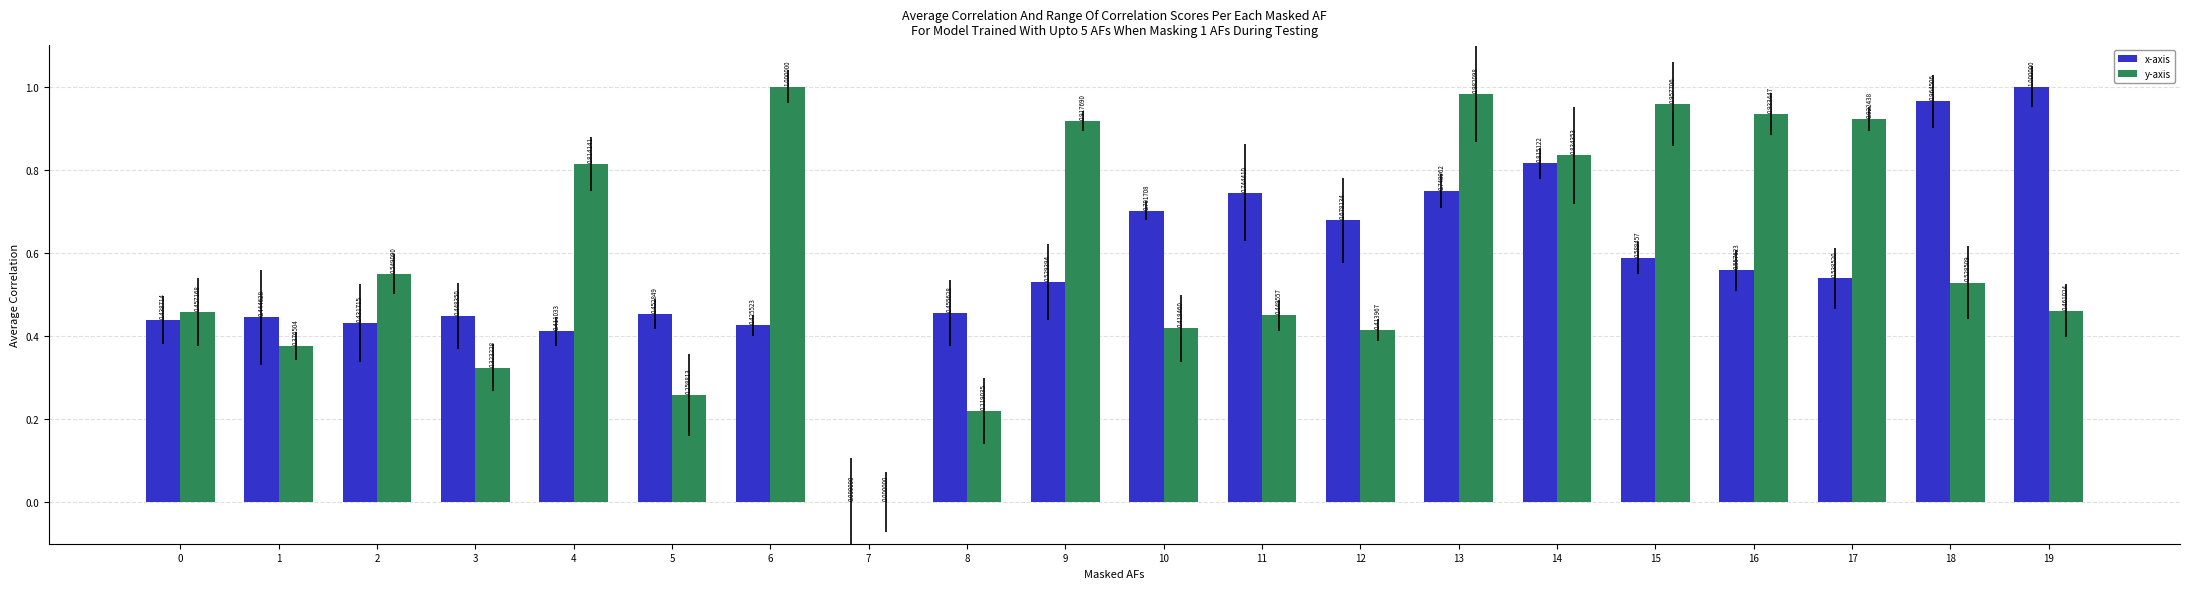

Is the value of x-axis at 5 greater than the value of y-axis at 4?

No